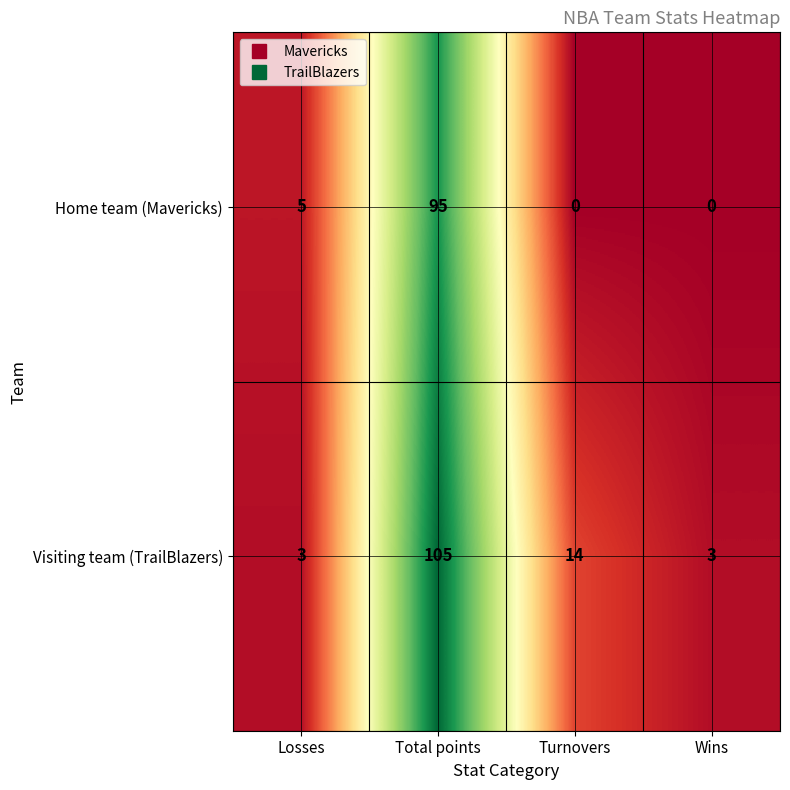

Rank the series by their maximum value, from lowest to highest.

Home team (Mavericks), Visiting team (TrailBlazers)